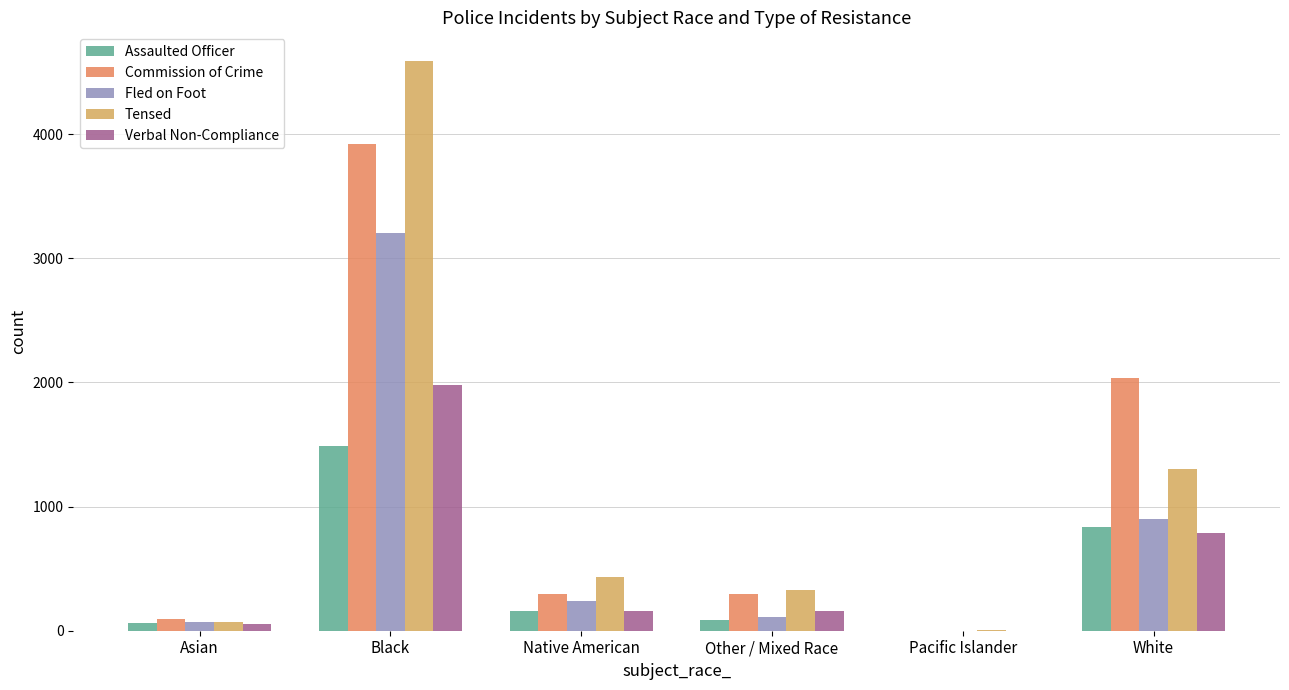

Is it true that Commission of Crime equals 98 at Asian?

True